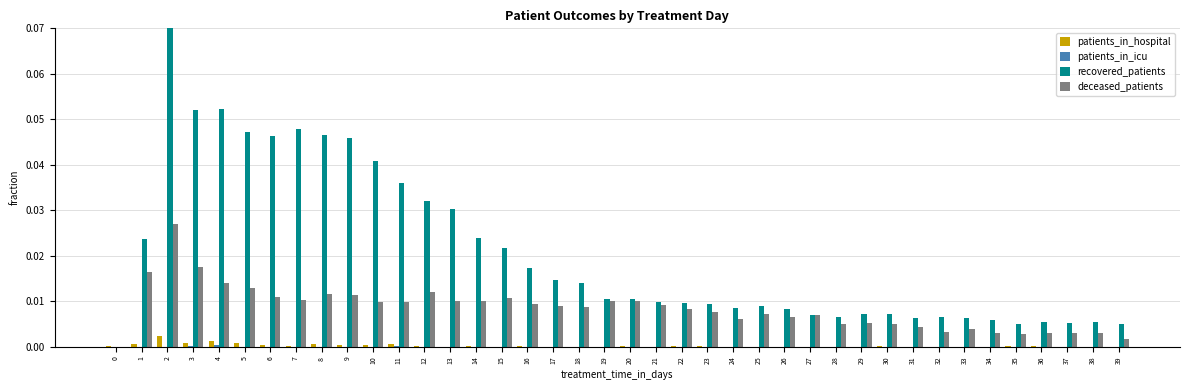

Which series changed the most between 2 and 11?

recovered_patients